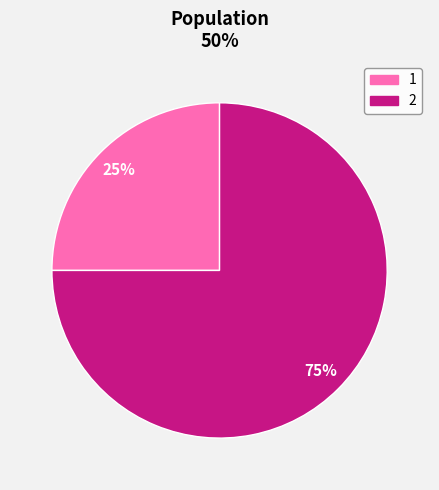

Is it true that 1 is 25% of the pie?

True